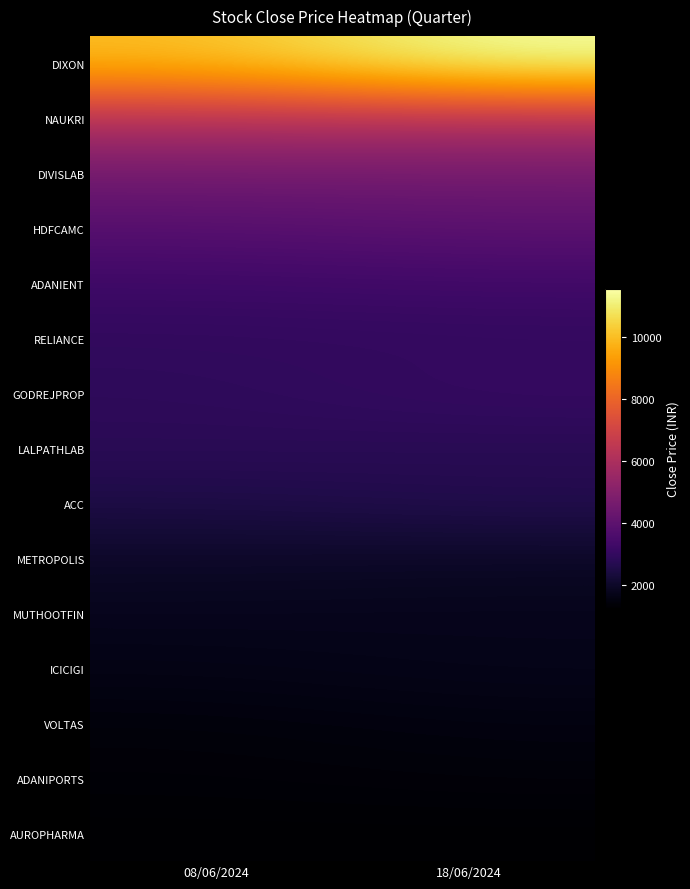

Rank the series at 18/06/2024 from lowest to highest value.

AUROPHARMA, ADANIPORTS, VOLTAS, ICICIGI, MUTHOOTFIN, METROPOLIS, ACC, LALPATHLAB, RELIANCE, GODREJPROP, ADANIENT, HDFCAMC, DIVISLAB, NAUKRI, DIXON